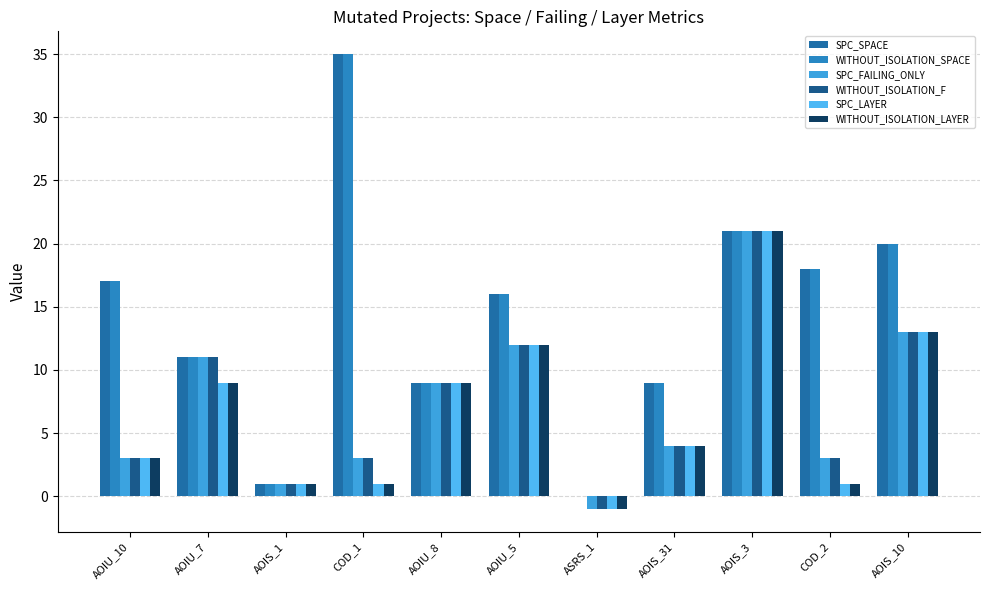

Count the number of categories in the chart.

11